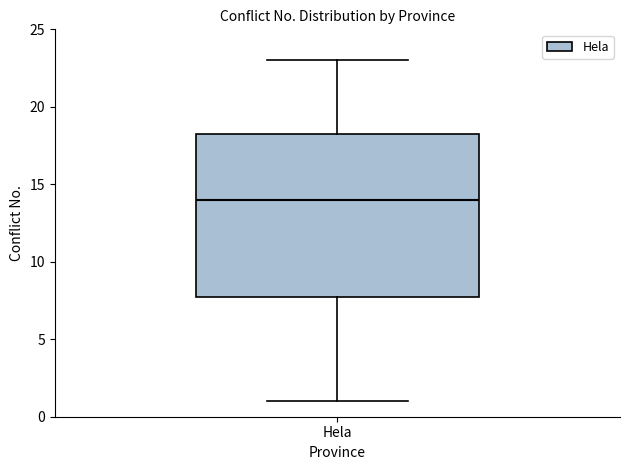

Where is the lower edge of the box for Hela on the y-axis? The values are not printed on the chart, so give them approximately, as read against the axis.

8.0